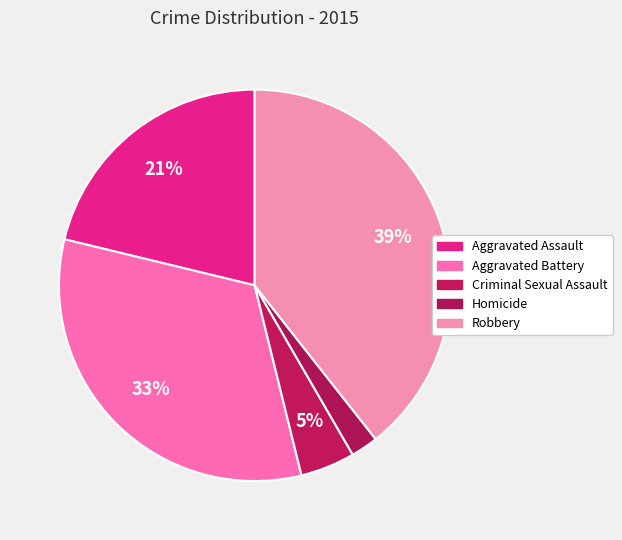

Is there any slice that represents more than half of the pie?

No